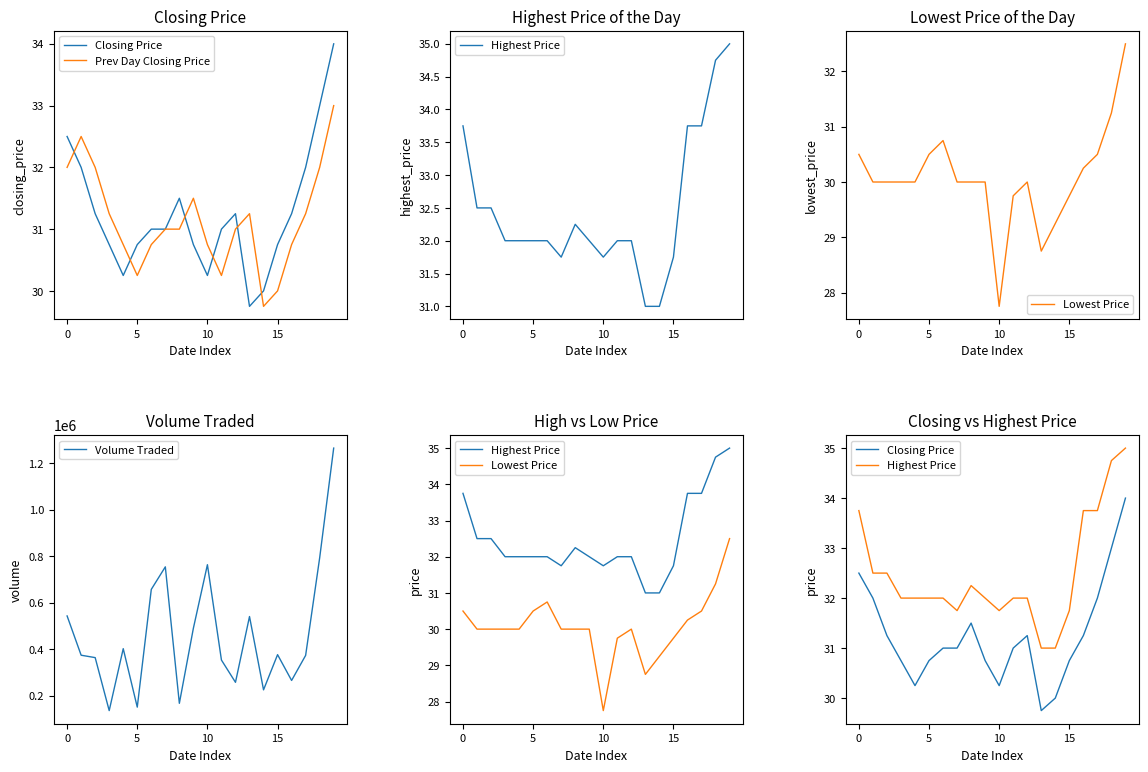

What is the lowest value of the Volume Traded series?

135900